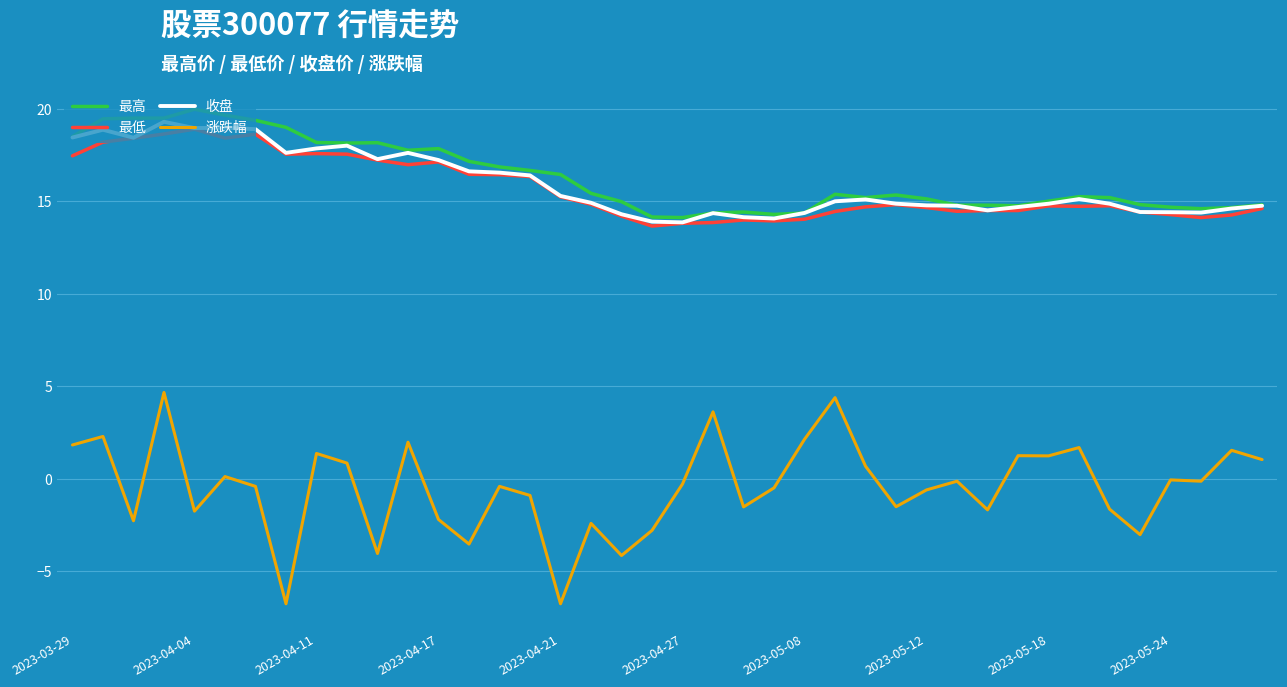

True or false: 最高 and 涨跌幅 intersect in this chart.

False